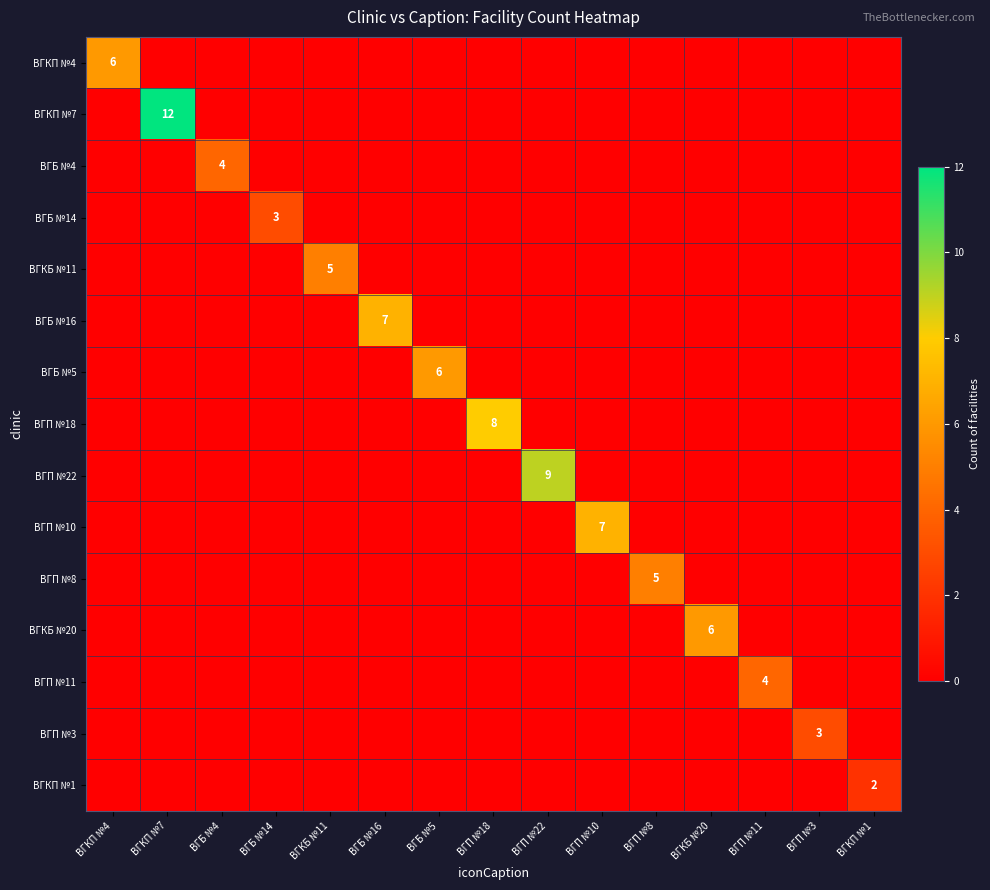

True or false: ВГКП №7 has a value of 0 at ВГП №10.

True